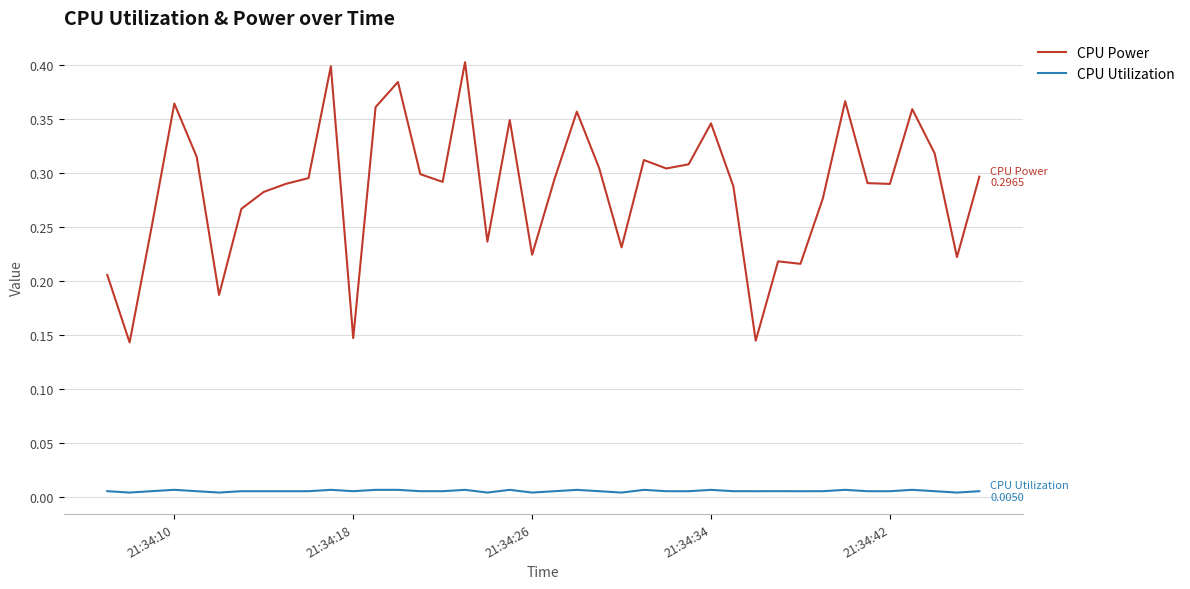

Rank the series by their average value, from lowest to highest.

CPU Utilization, CPU Power